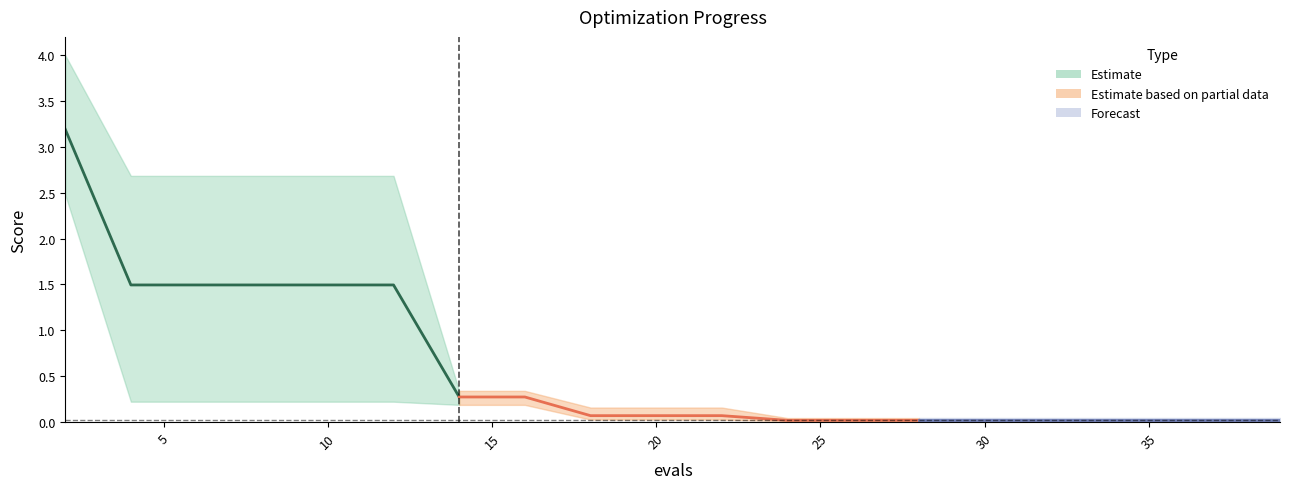

Reading left to right, what are all the values shown in this chart?

mean: 2=3.2	4=1.5	6=1.5	8=1.5	10=1.5	12=1.5	14=0.3	16=0.3	18=0.1	20=0.1	22=0.1	24=0.0	26=0.0	28=0.0	30=0.0	32=0.0	34=0.0	36=0.0	38=0.0	39=0.0
best: 2=2.5	4=0.2	6=0.2	8=0.2	10=0.2	12=0.2	14=0.2	16=0.2	18=0.0	20=0.0	22=0.0	24=0.0	26=0.0	28=0.0	30=0.0	32=0.0	34=0.0	36=0.0	38=0.0	39=0.0
worst: 2=4.0	4=2.7	6=2.7	8=2.7	10=2.7	12=2.7	14=0.3	16=0.3	18=0.2	20=0.2	22=0.2	24=0.0	26=0.0	28=0.0	30=0.0	32=0.0	34=0.0	36=0.0	38=0.0	39=0.0